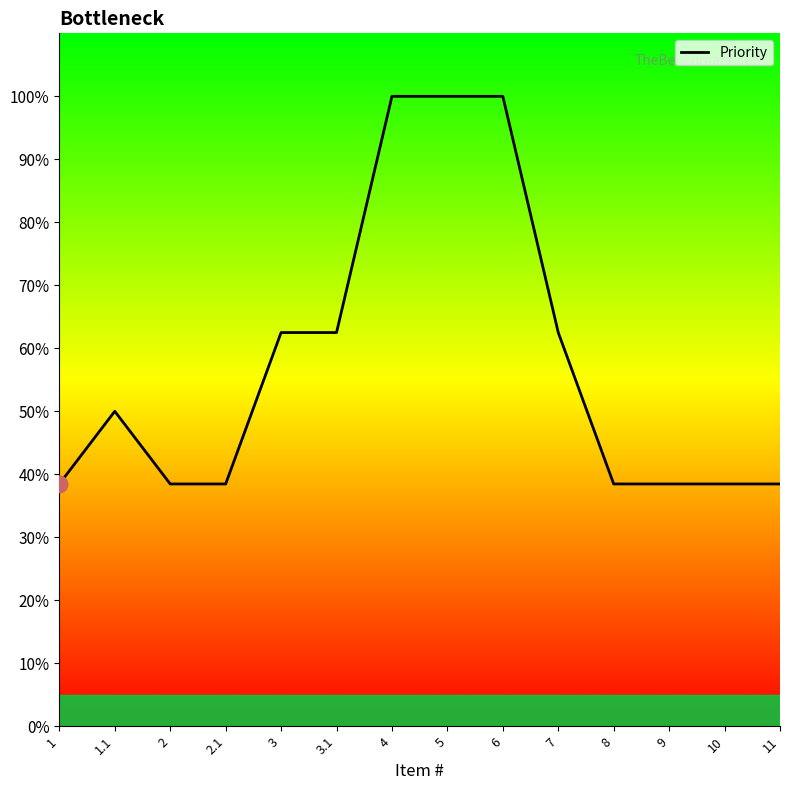

What is the greatest value displayed?

1.0